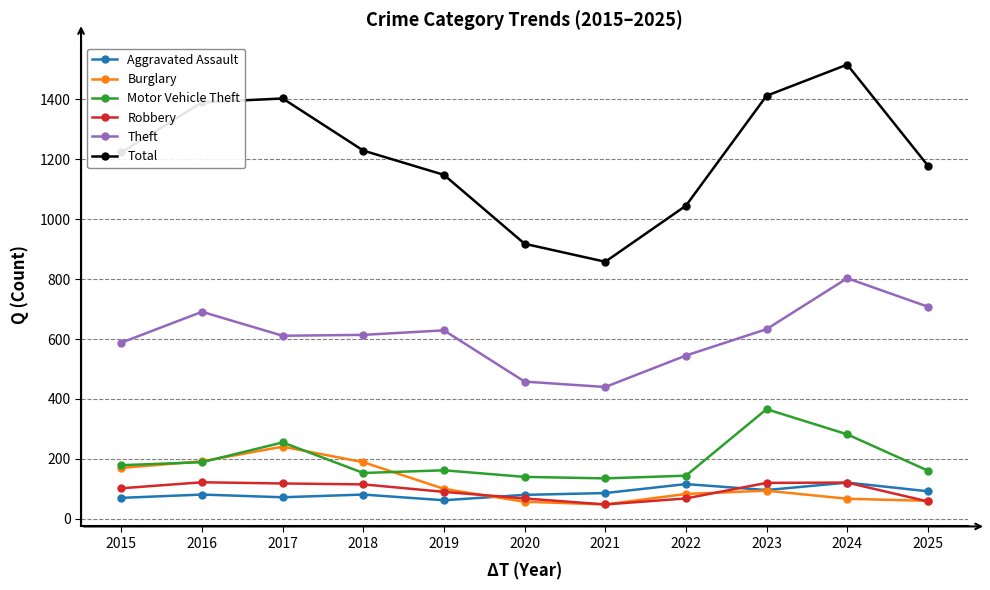

What is the spread (max minus min) of values at 2019?

1086